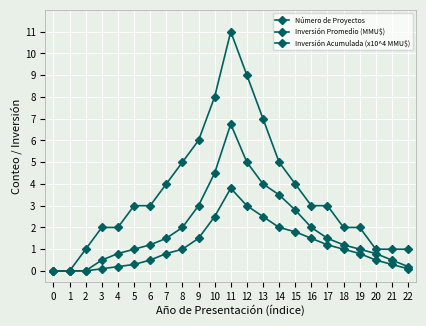

True or false: Número de Proyectos has a value of 5.5 at 11.

False